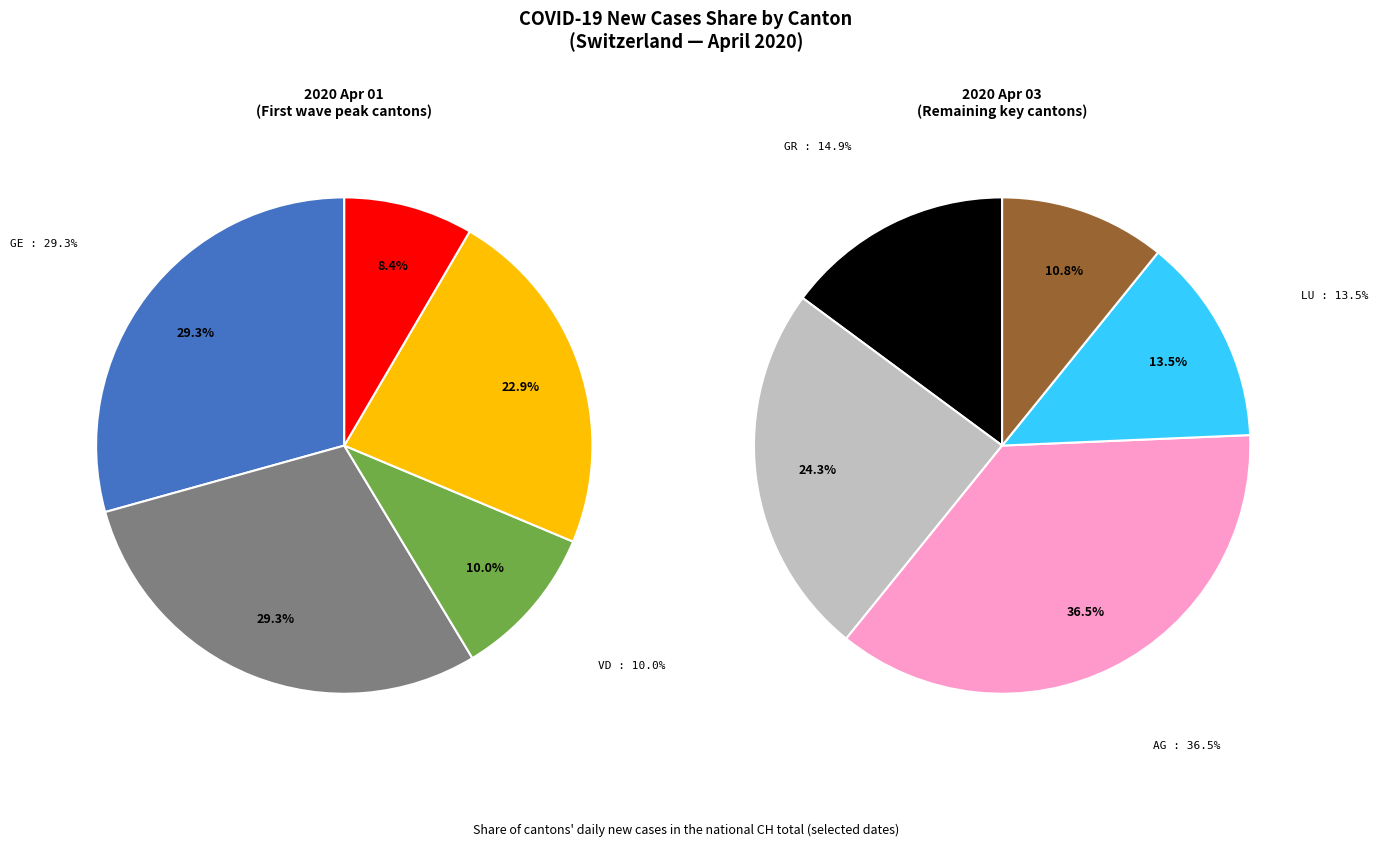

Is there a majority slice in this chart?

No